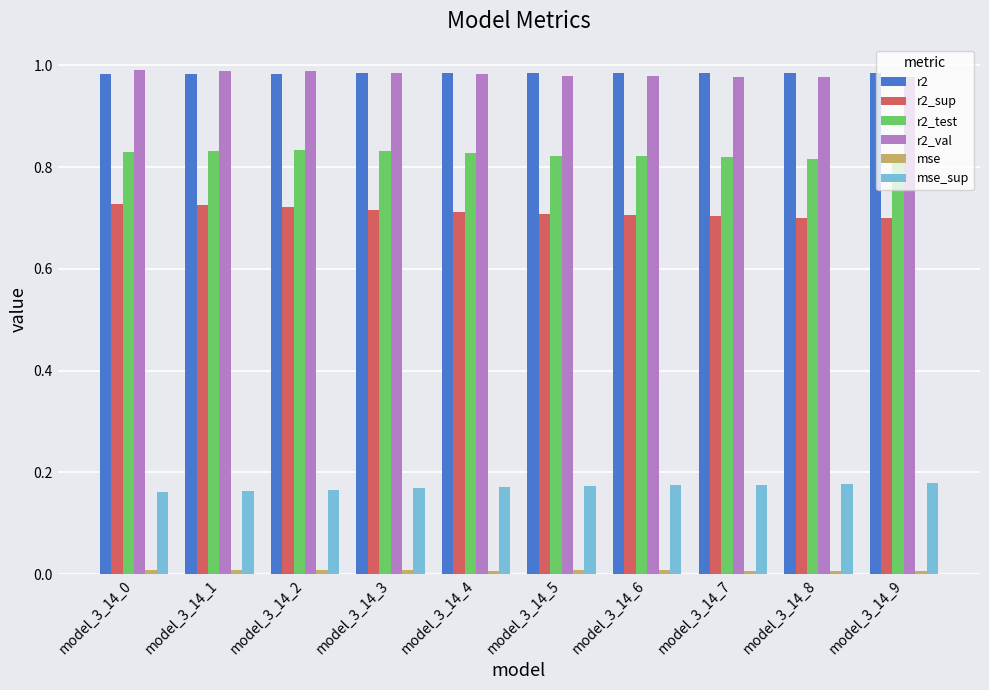

Does the chart contain any negative values?

No